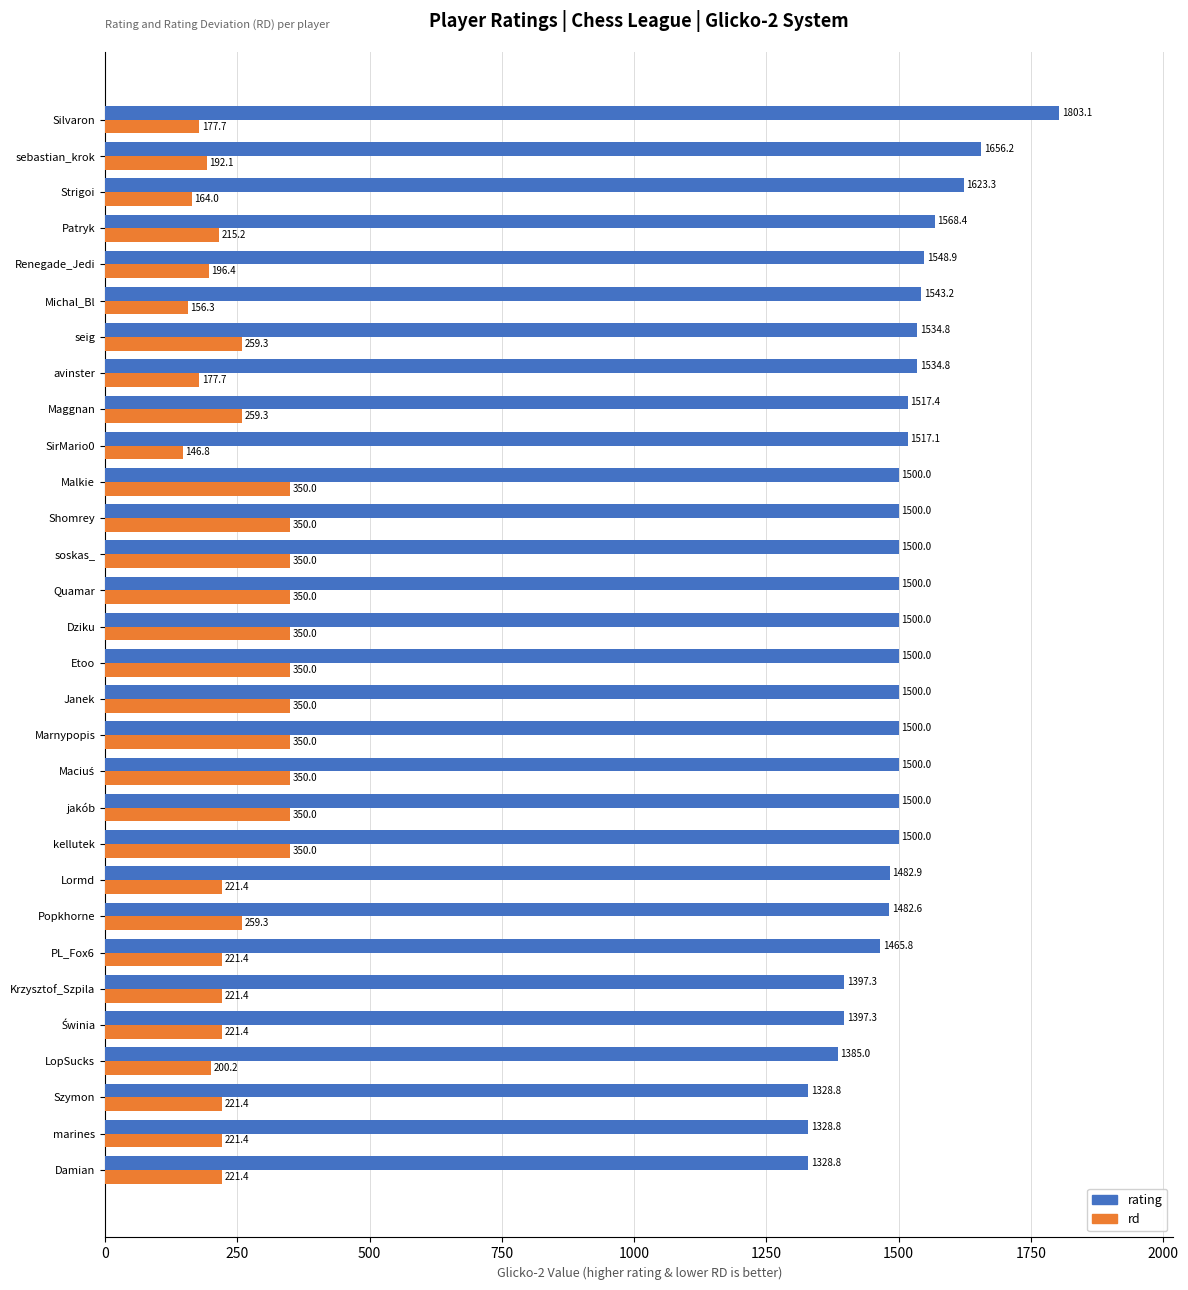

What is the smallest value displayed?

146.8